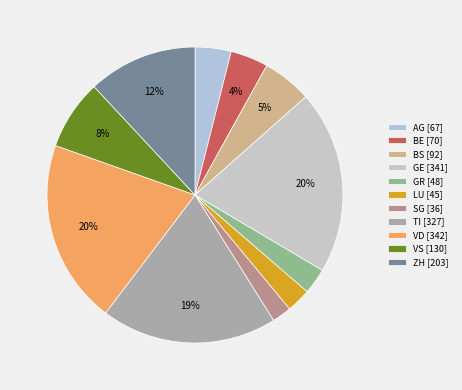

Rank the categories by value from lowest to highest.

SG, LU, GR, AG, BE, BS, VS, ZH, TI, GE, VD